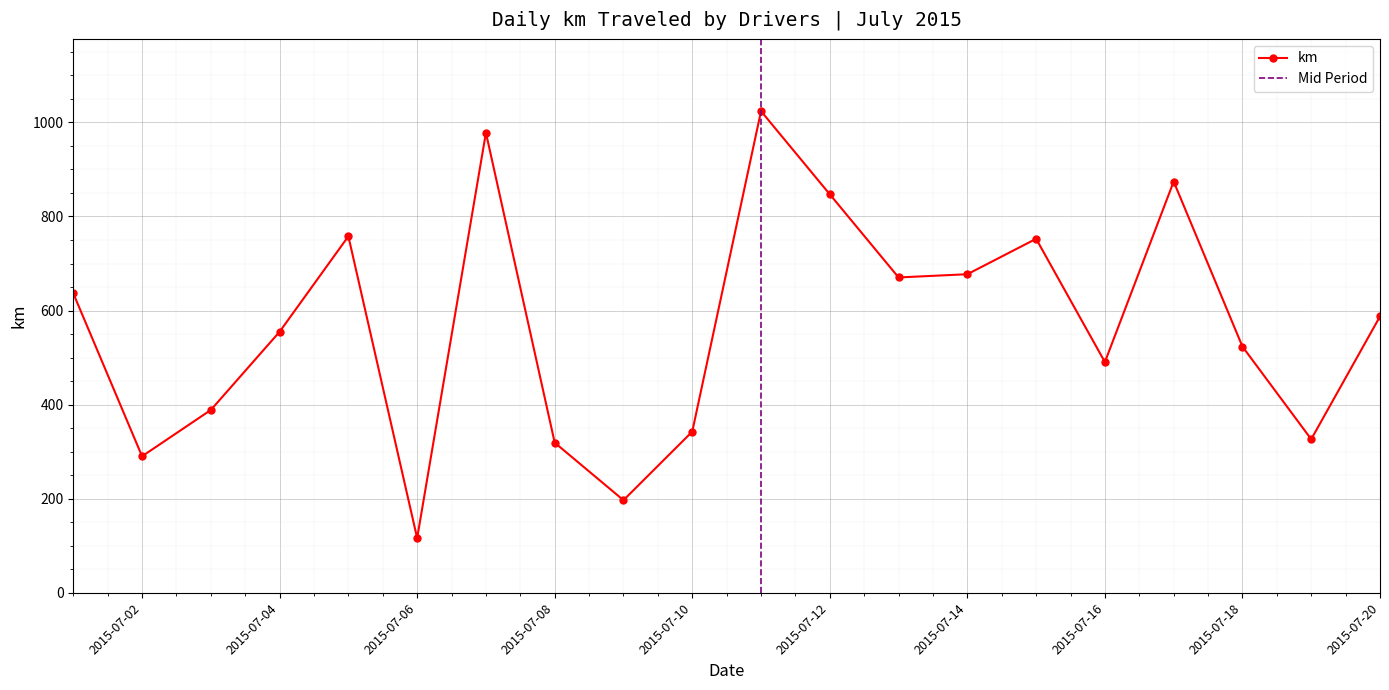

How many interior local valleys does the km series have?

6